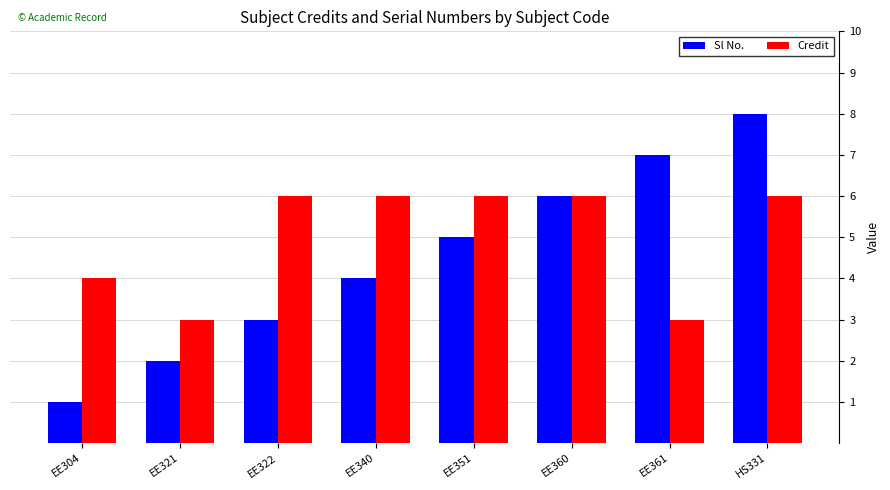

Are the bars horizontal?

No